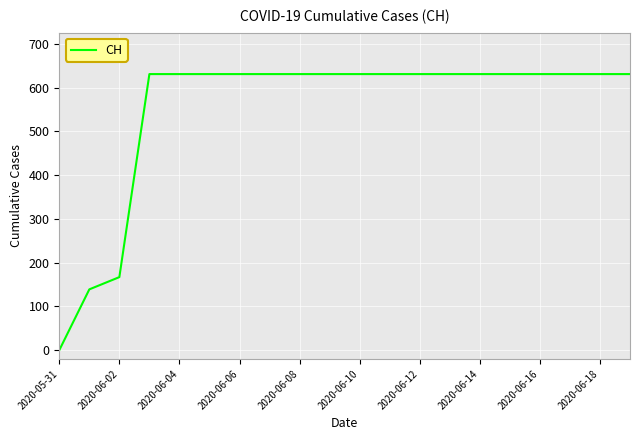

What is the greatest value displayed?

631